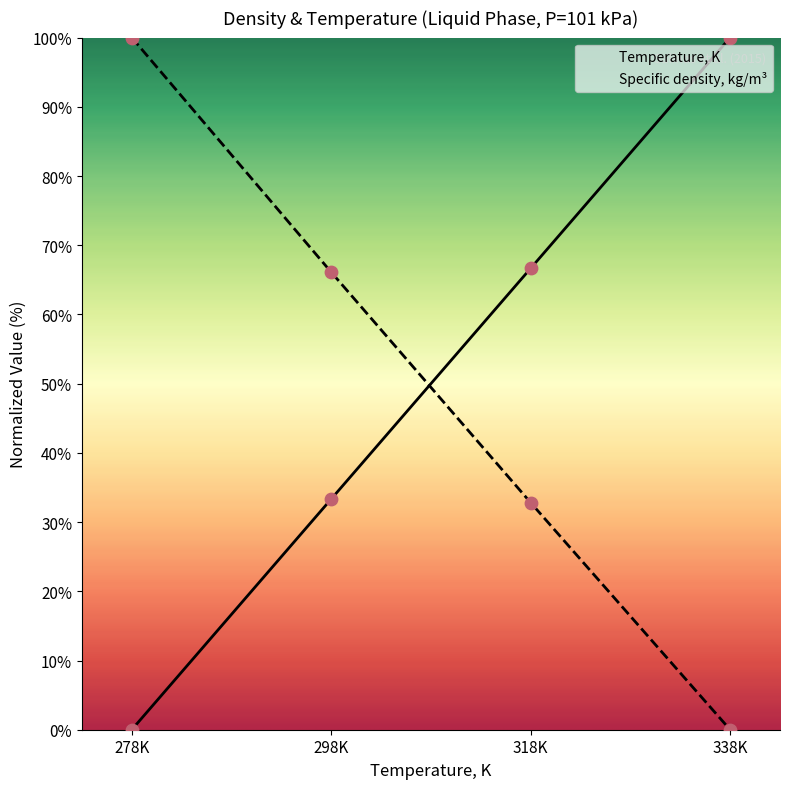

Is the value of Temperature, K at 298.15 greater than the value of Specific density, kg/m3 at 318.15?

Yes